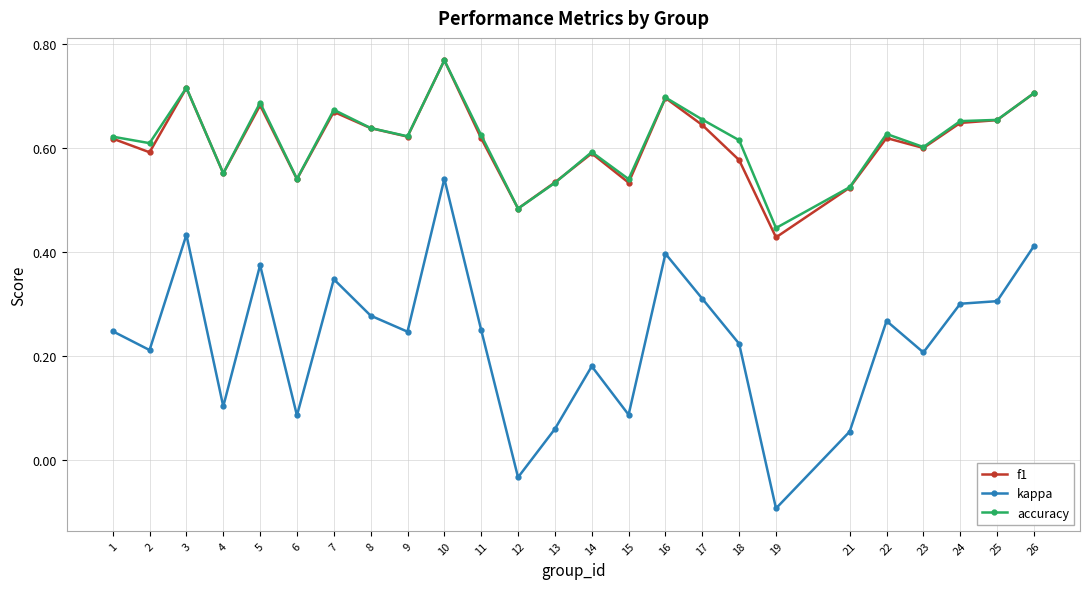

True or false: kappa has a value of 0.1 at 24.

False